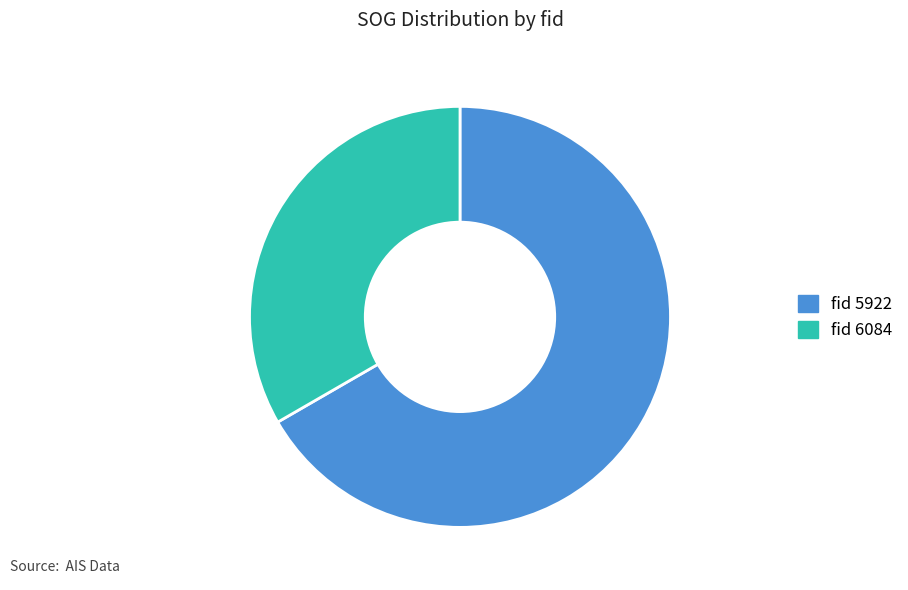

True or false: fid 6084 accounts for 33% of the total.

True